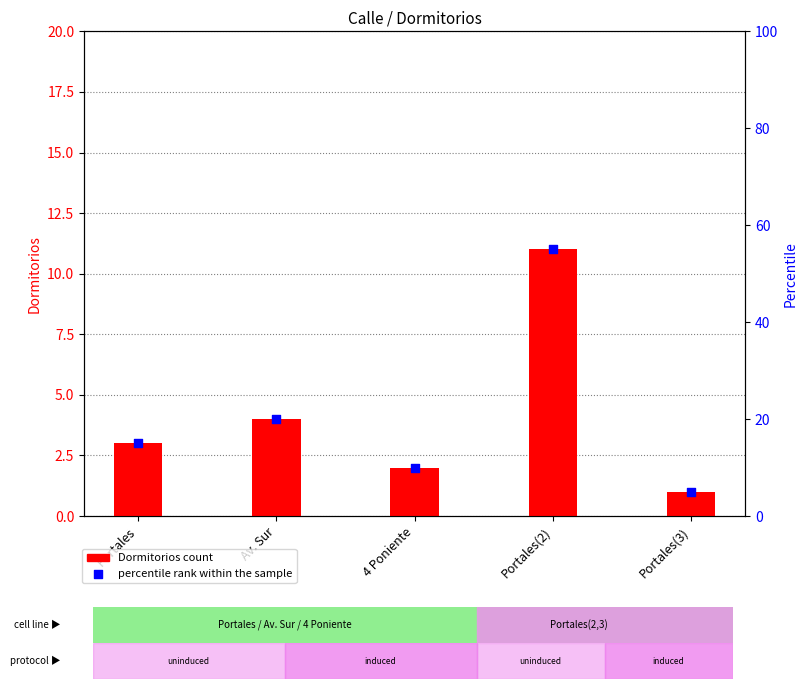

What are all the series names shown in the legend?

Dormitorios, percentile rank within the sample